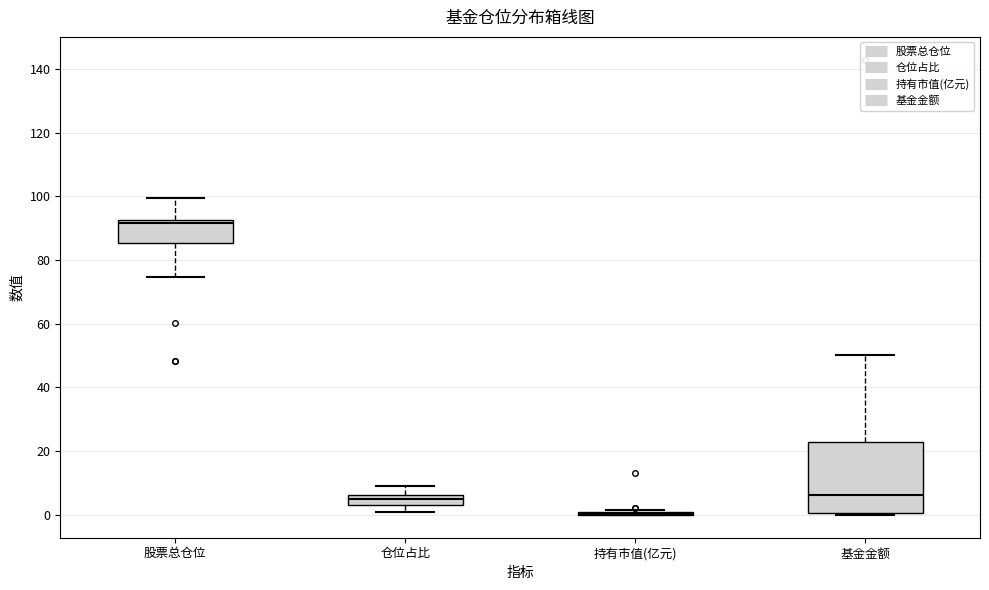

Reading left to right, transcribe this box plot: for each box, give where its median line is, the range the box spans, and where its two whiskers end, as read against the y-axis. The values are not printed on the chart, so give them approximately, as read against the axis.

股票总仓位: median 92 (just below the box's upper edge), box 86 to 92, whiskers 74 to 100
仓位占比: median 6 (inside the box), box 4 to 6, whiskers 0 to 10
持有市值(亿元): box collapsed to a line at 0, whiskers 0 to 2
基金金额: median 6, box 0 to 22, whiskers 0 (just below the box's lower edge) to 50